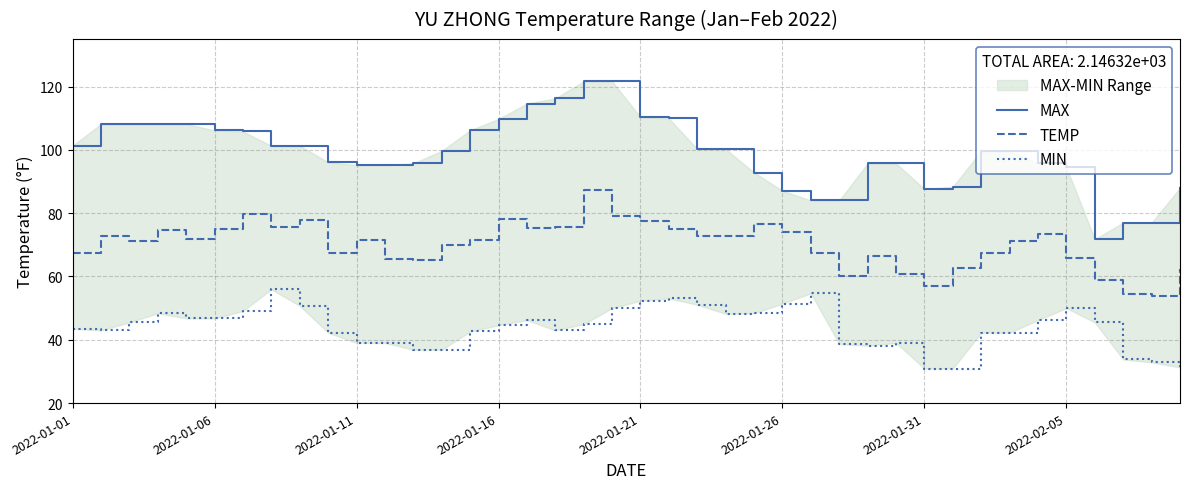

What is the difference between the maximum and minimum values in the TEMP series?

33.7